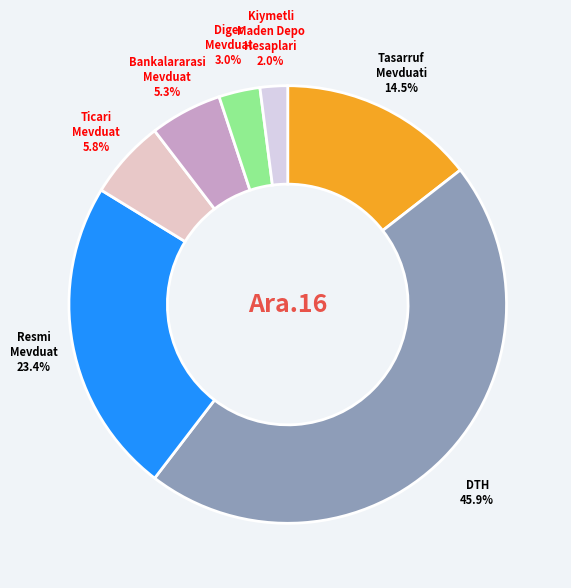

Which has a higher value, Ticari Mevduat or Tasarruf Mevduati?

Tasarruf Mevduati